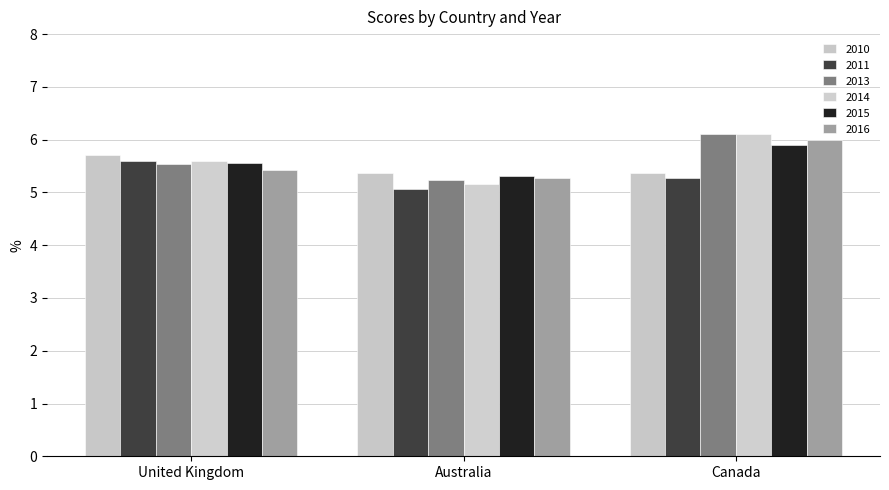

What is the spread (max minus min) of values at Canada?

0.8